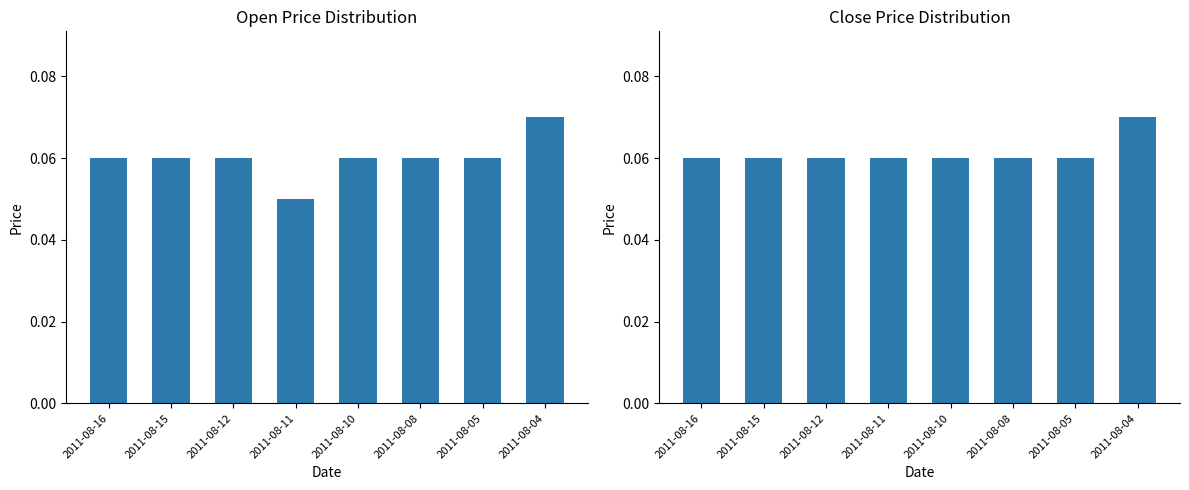

Which series changed the most between 2011-08-16 and 2011-08-08?

Open